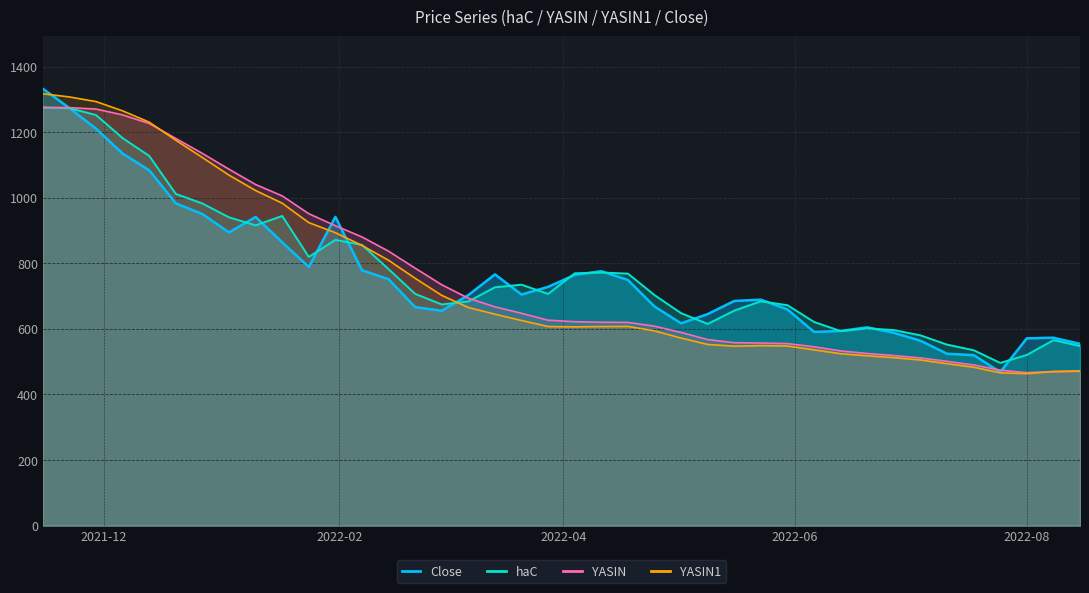

Is it true that Close equals 610.2 at 2022-07-25?

False